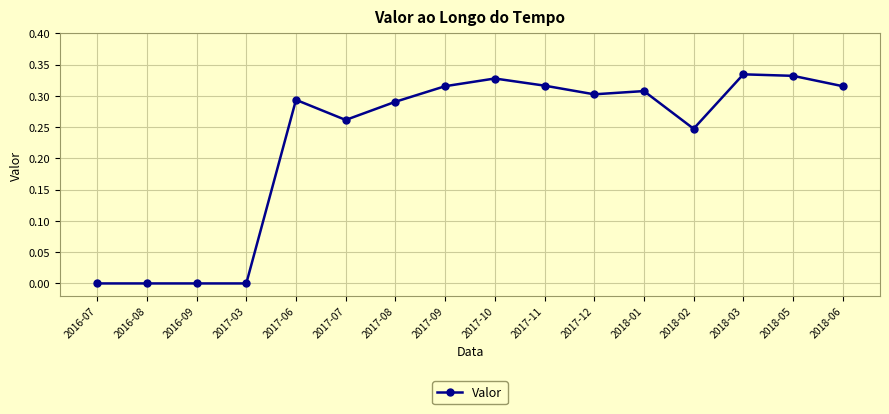

The value at 2016-07 is -0.2. True or false?

False